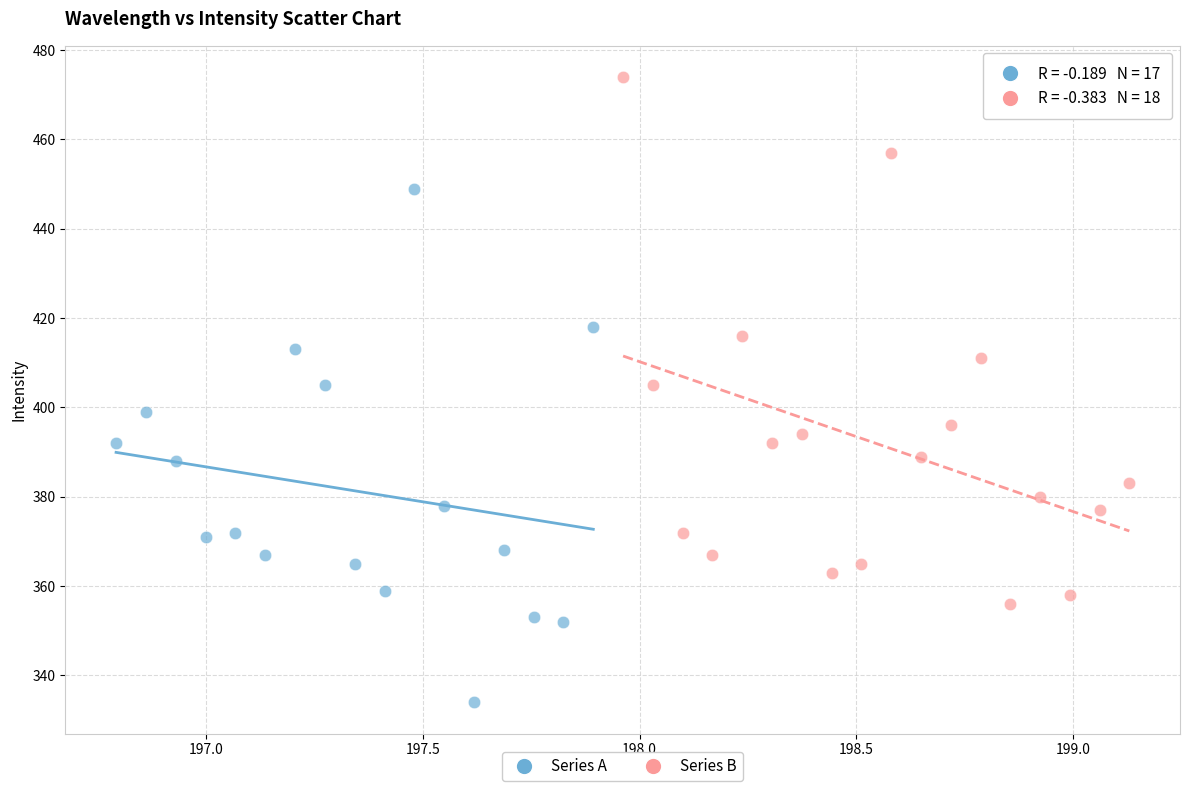

Which series reaches the maximum Y coordinate?

Series B